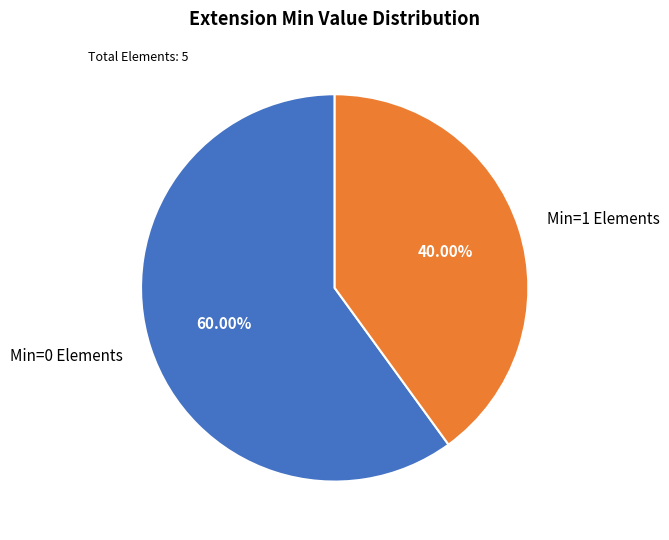

Combined, do Min=0 Elements and Min=1 Elements account for over 50%?

Yes